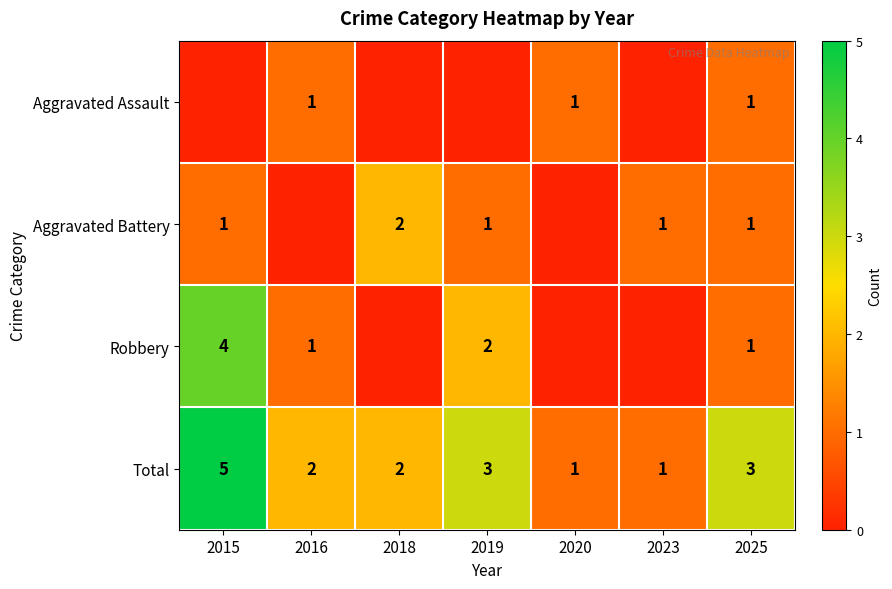

What is the difference between the maximum and minimum values in the Total series?

4